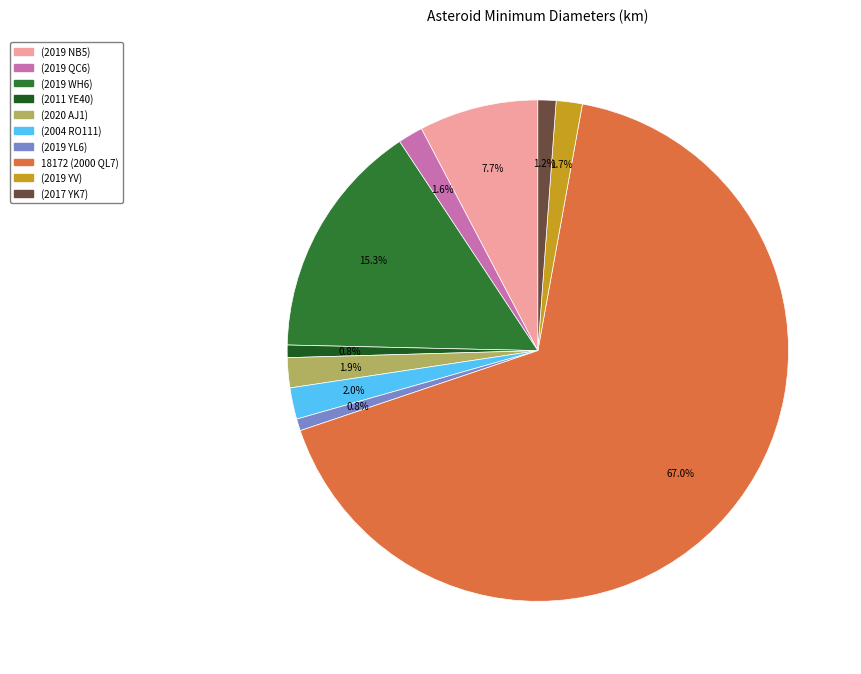

What percentage is NOT represented by (2019 YV)?

98.3%